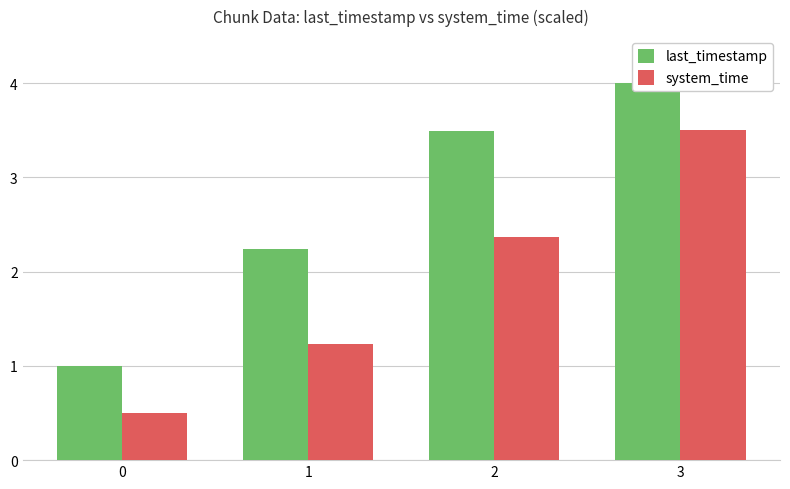

What are all the series names shown in the legend?

last_timestamp, system_time